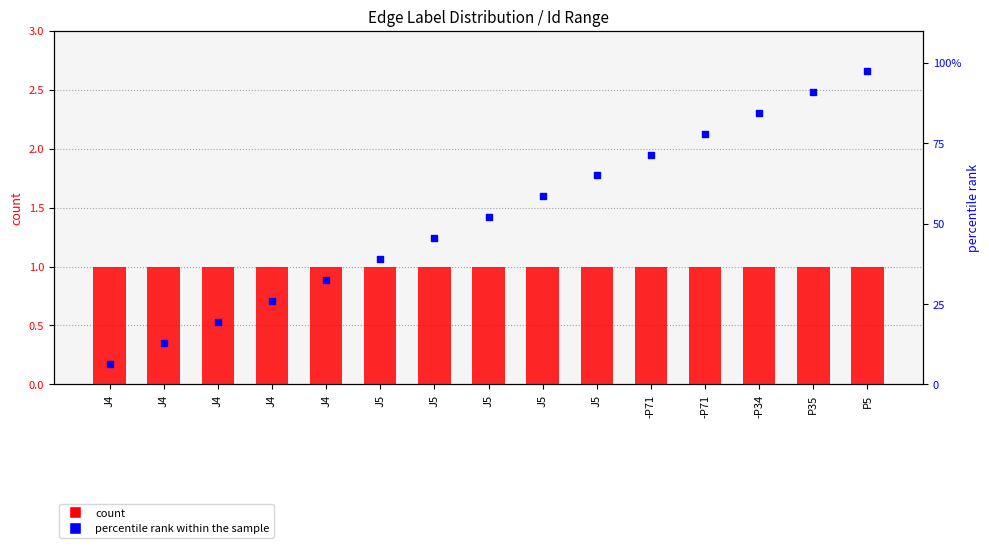

At which category is the sum across all series the highest?

P5